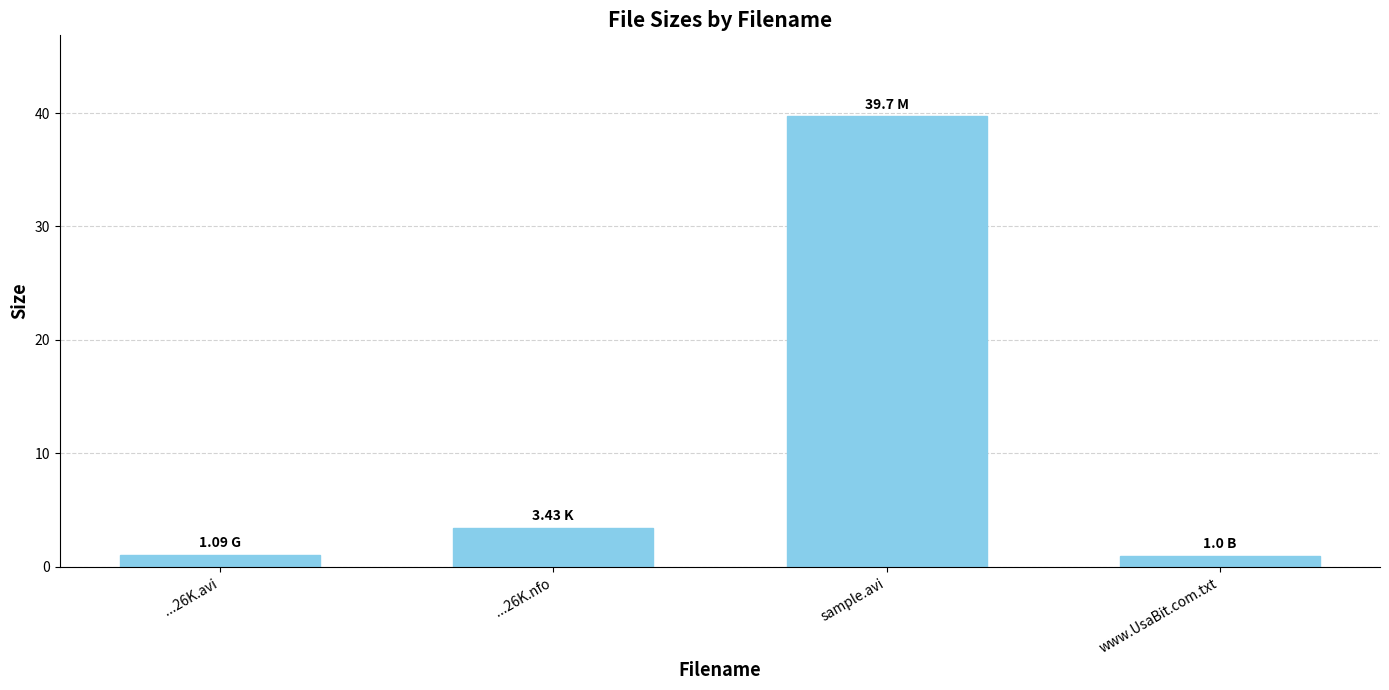

Which category has the highest value across all series?

sample.avi